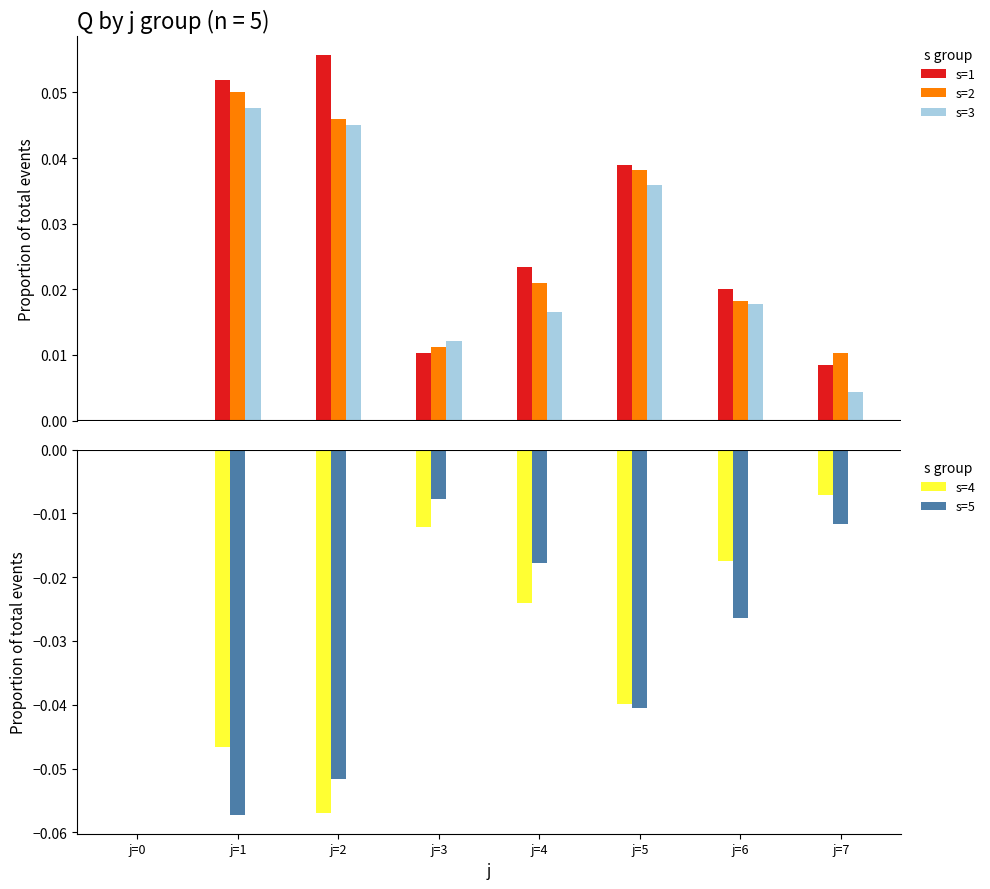

At which label does s=1 reach its peak?

j=2